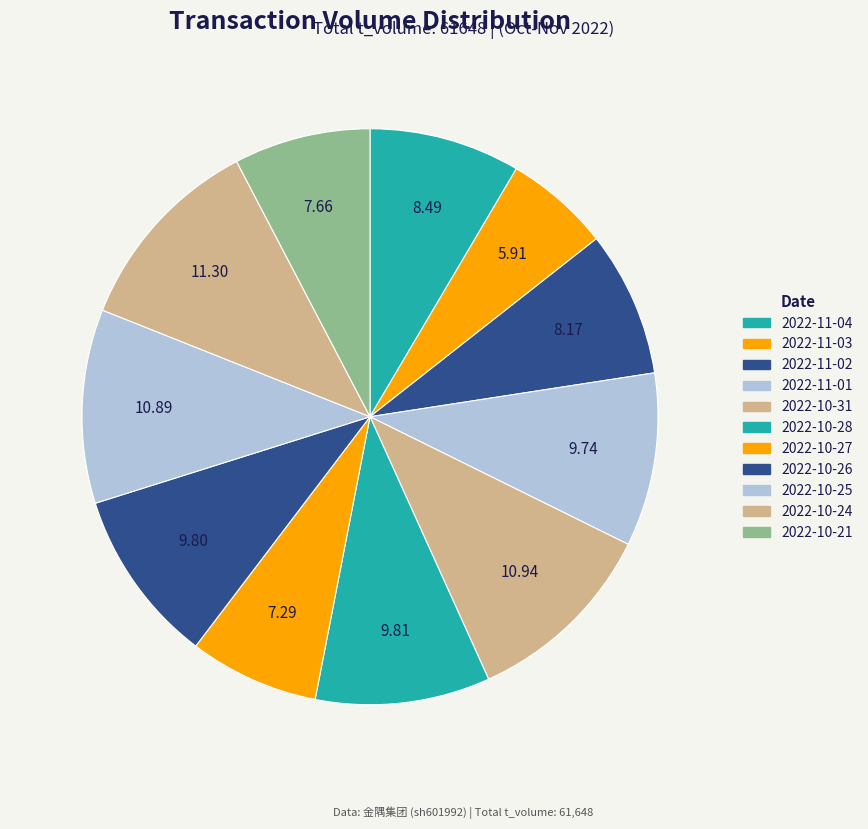

To the nearest percent, what percentage of the pie is 2022-10-25?

11%